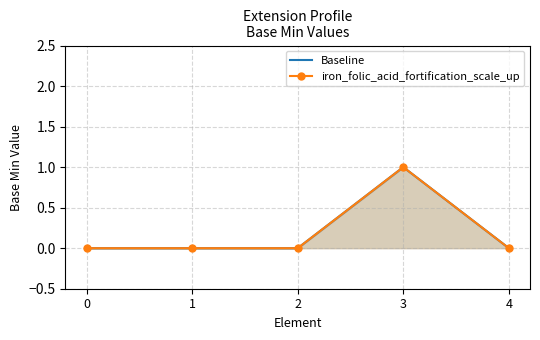

How many interior local peaks does the Baseline series have?

1